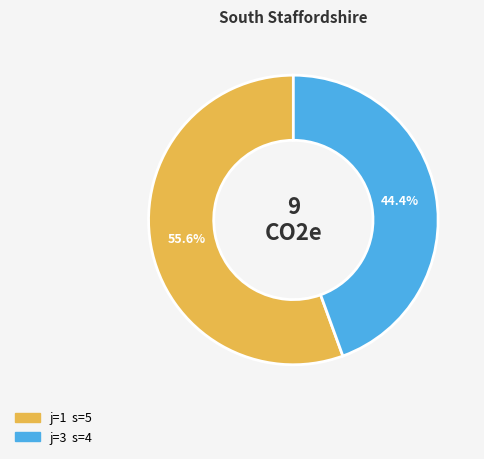

How many segments does this pie chart have?

2